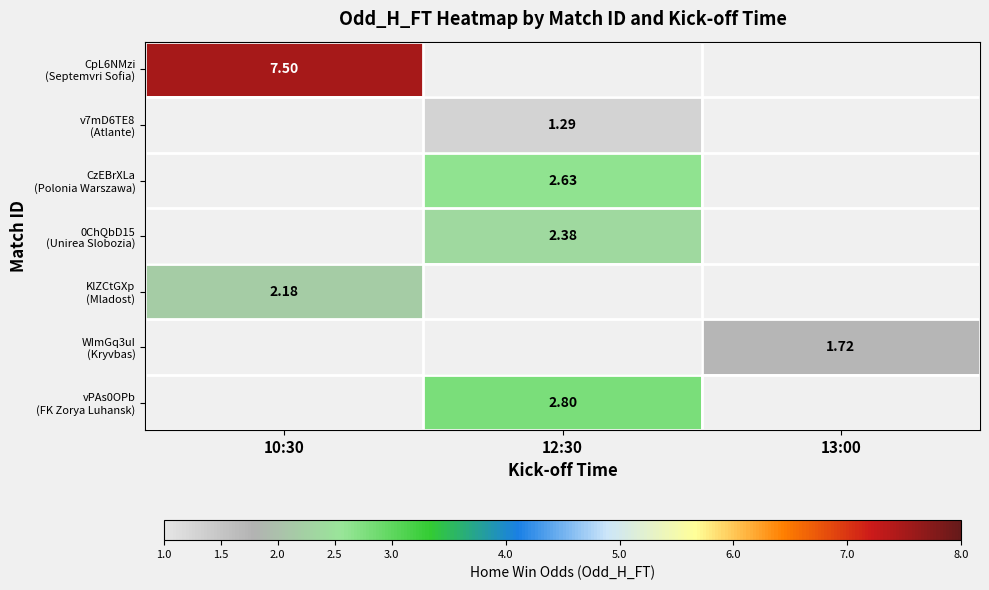

At how many categories does at least one series exceed 2?

2